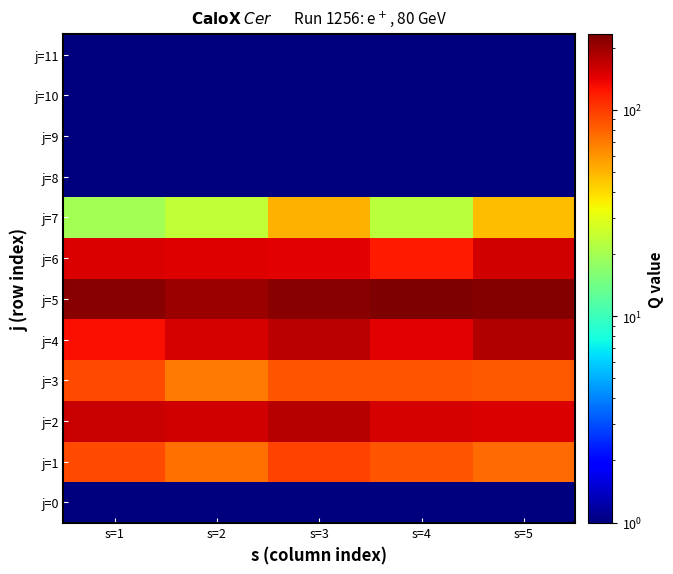

What is the maximum value shown in the chart?

232.0